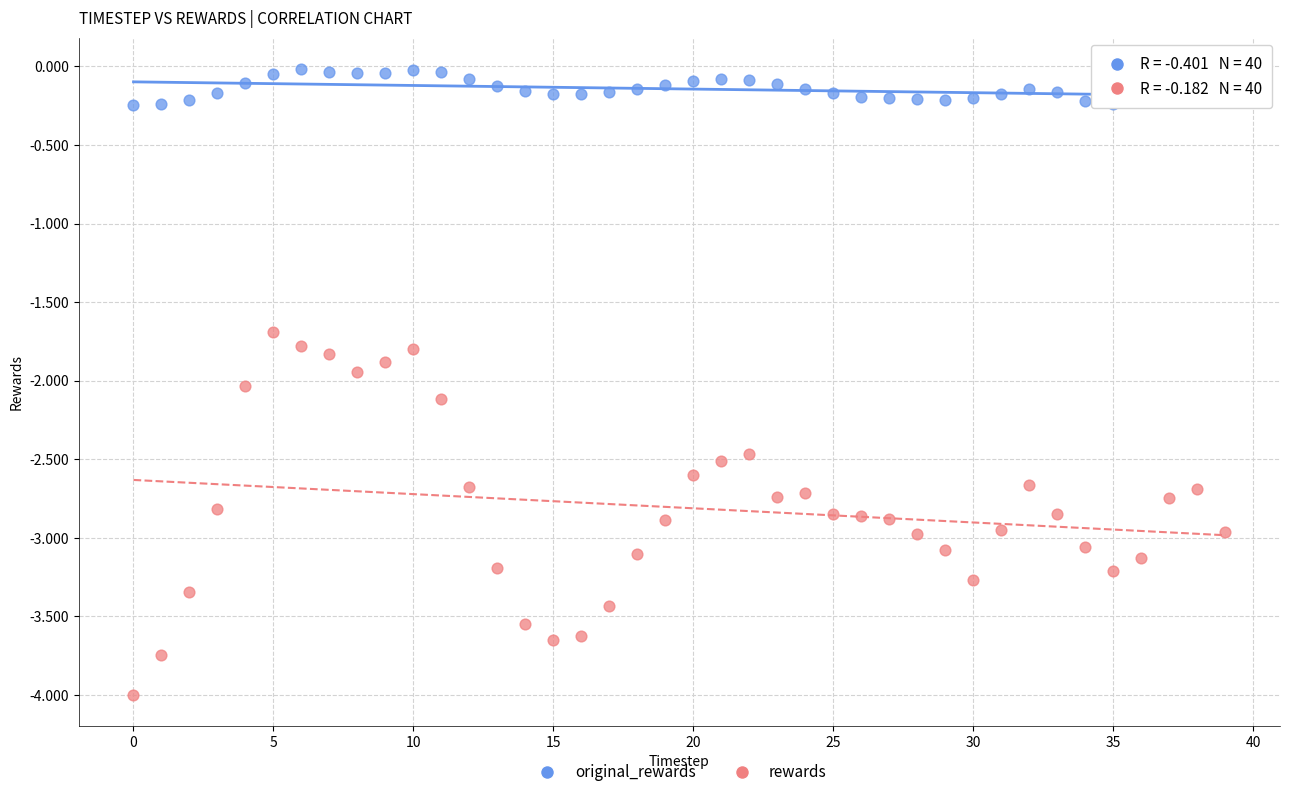

Which series contains the highest Y value?

original_rewards